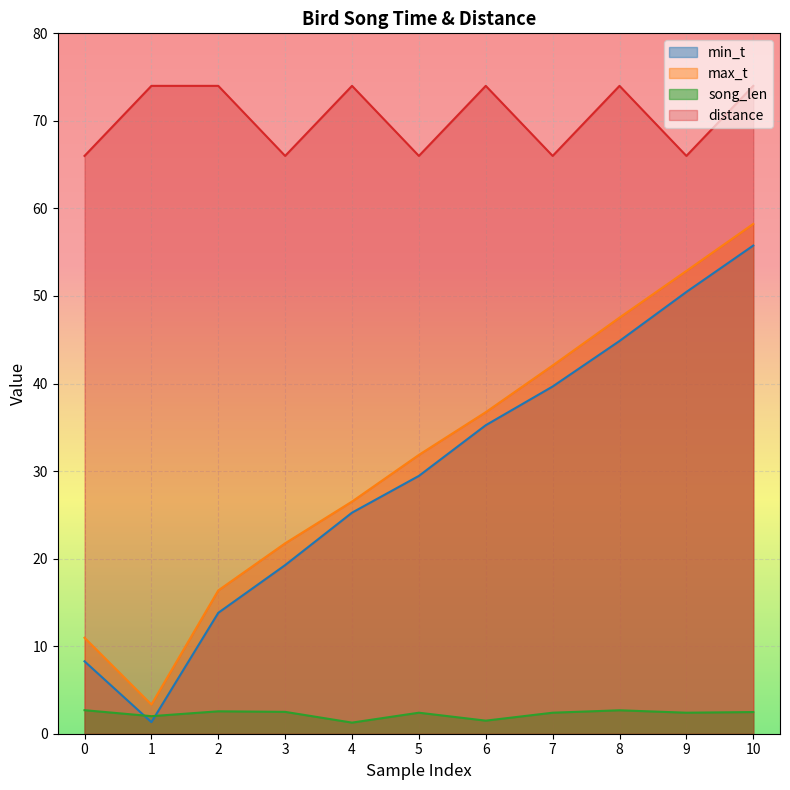

True or false: max_t has more than 2 points higher than both neighbors.

False